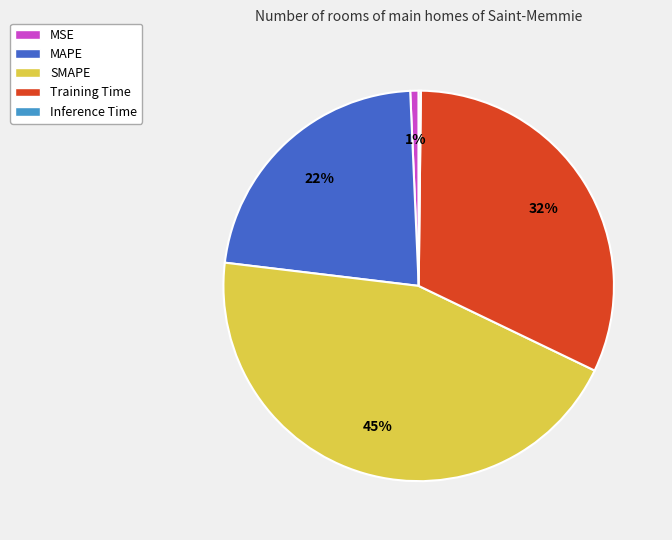

The MAPE slice represents 12% of the pie. True or false?

False